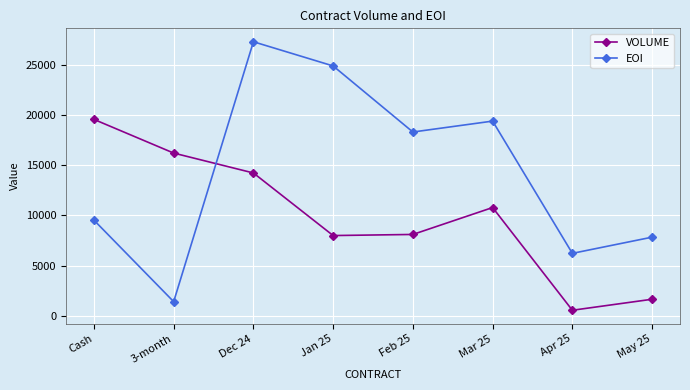

What is the label of the 4th point from the right?

Feb 25